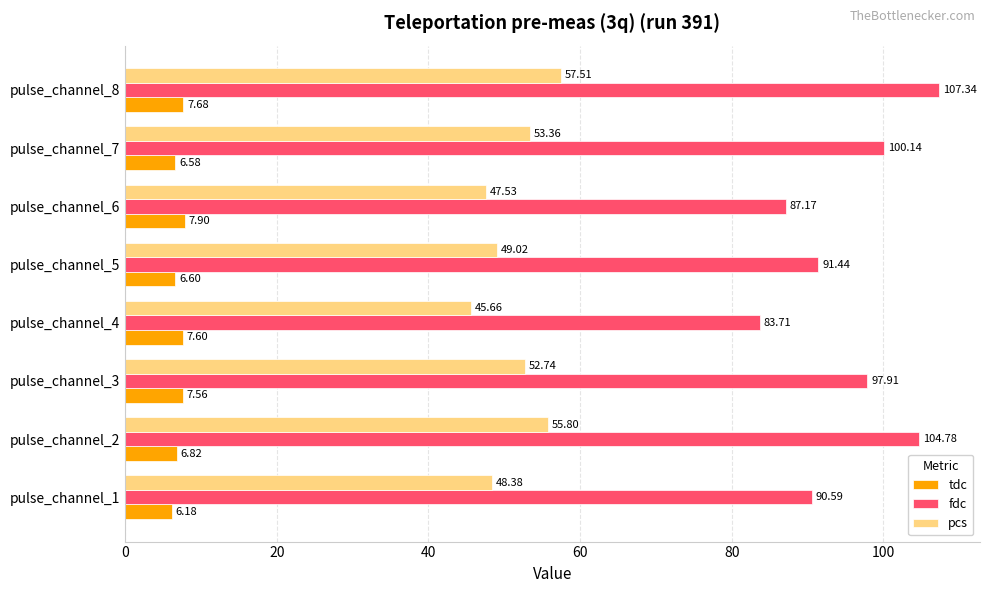

What is the sum of the tdc values at pulse_channel_8 and pulse_channel_6?

15.6